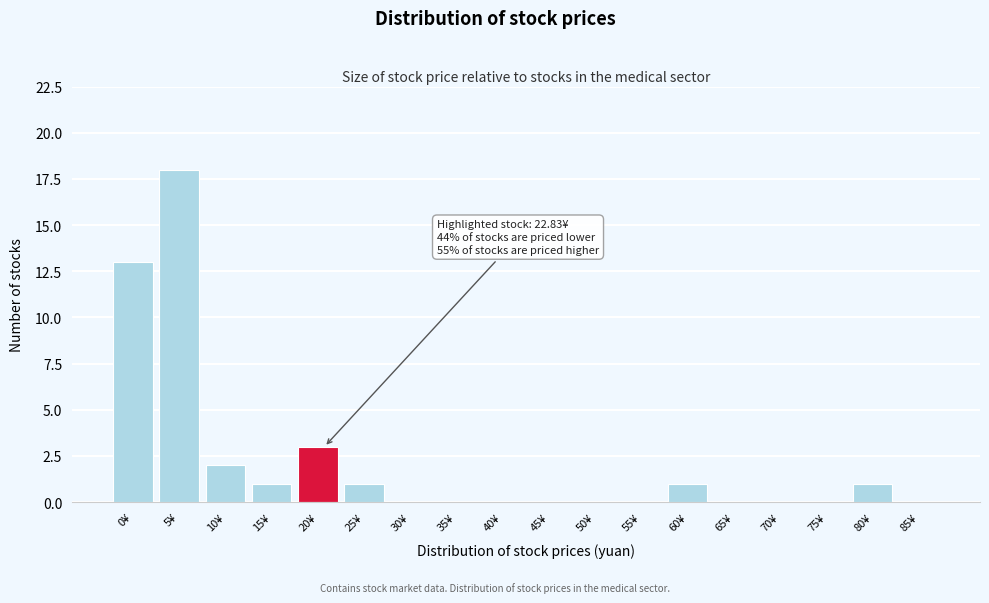

Reading right to left, transcribe all the data shown in this chart.

85¥=0	80¥=1	75¥=0	70¥=0	65¥=0	60¥=1	55¥=0	50¥=0	45¥=0	40¥=0	35¥=0	30¥=0	25¥=1	20¥=3	15¥=1	10¥=2	5¥=18	0¥=13